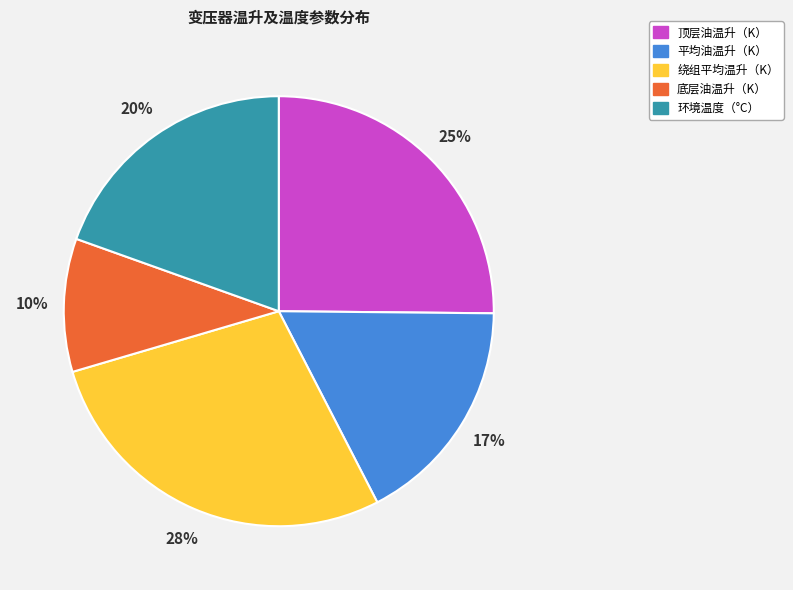

Is it true that 平均油温升（K） is 25% of the pie?

False